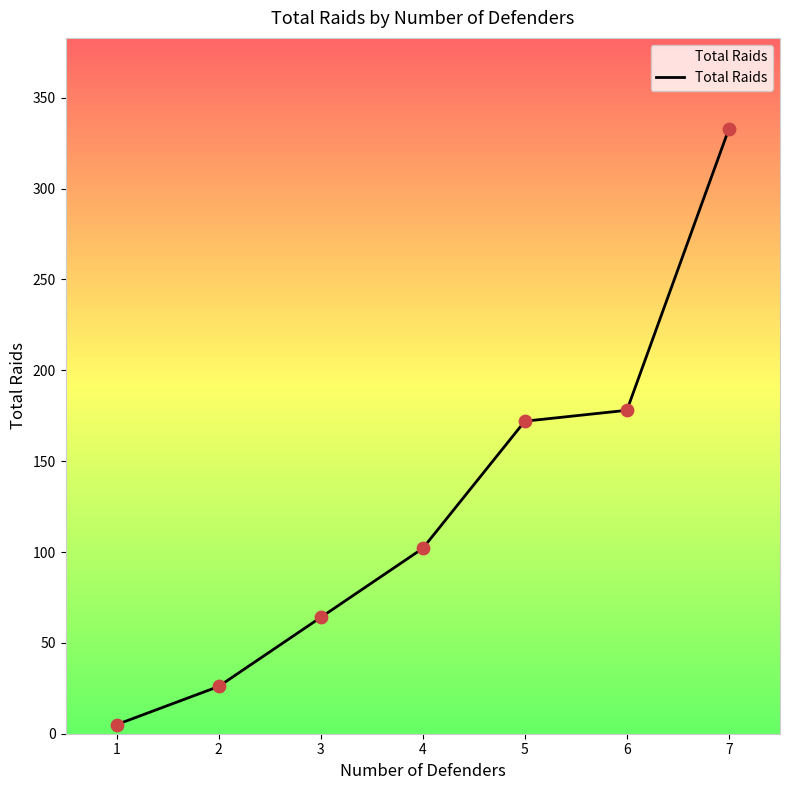

Which has a higher value, 3 or 2?

3